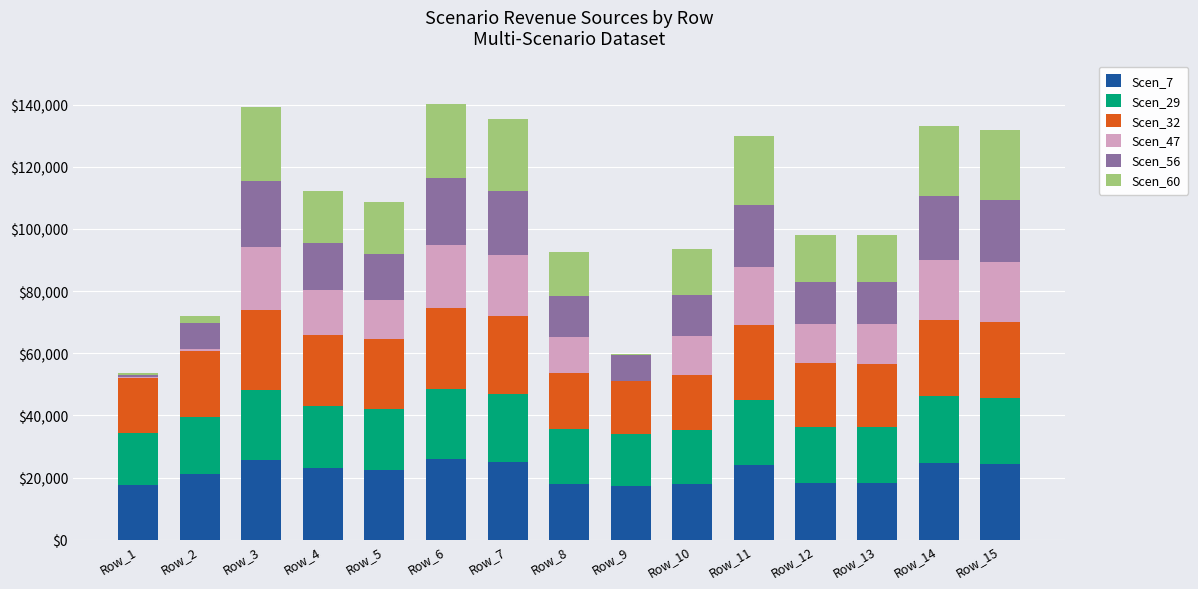

What is the total value across all series at Row_8?

92605.5